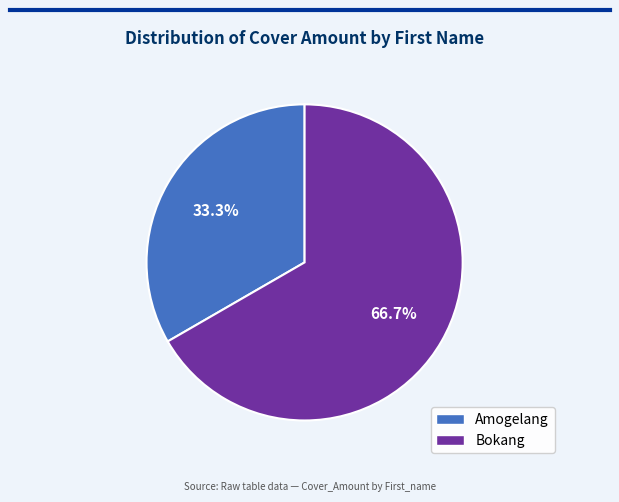

What is the largest slice in the pie chart?

Bokang